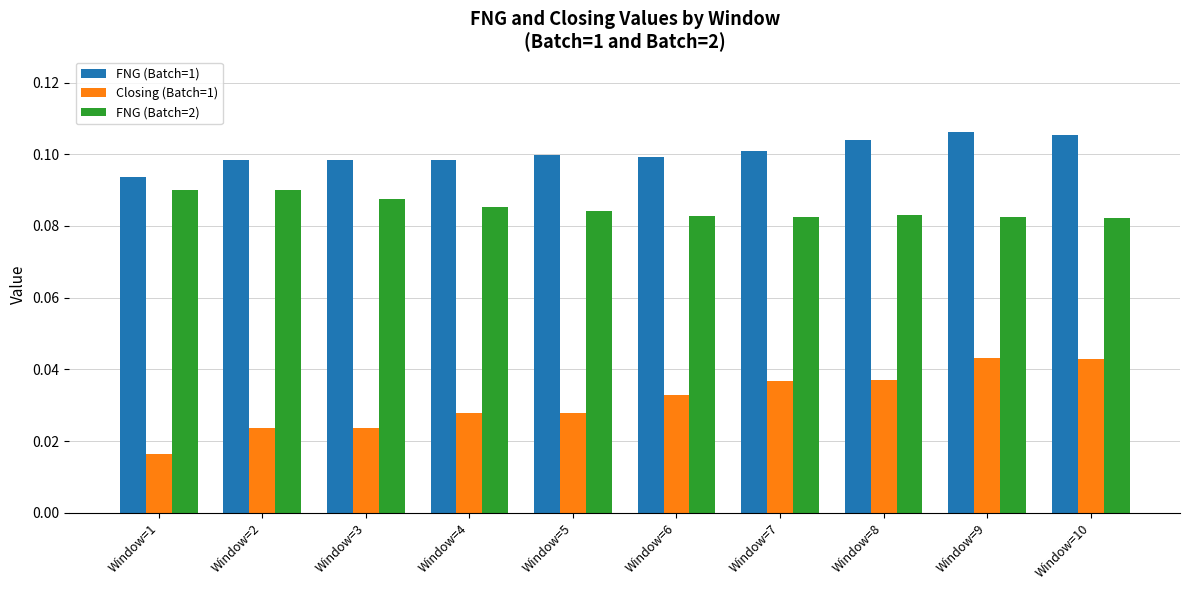

What is the sum of all FNG (Batch=2) values?

0.9